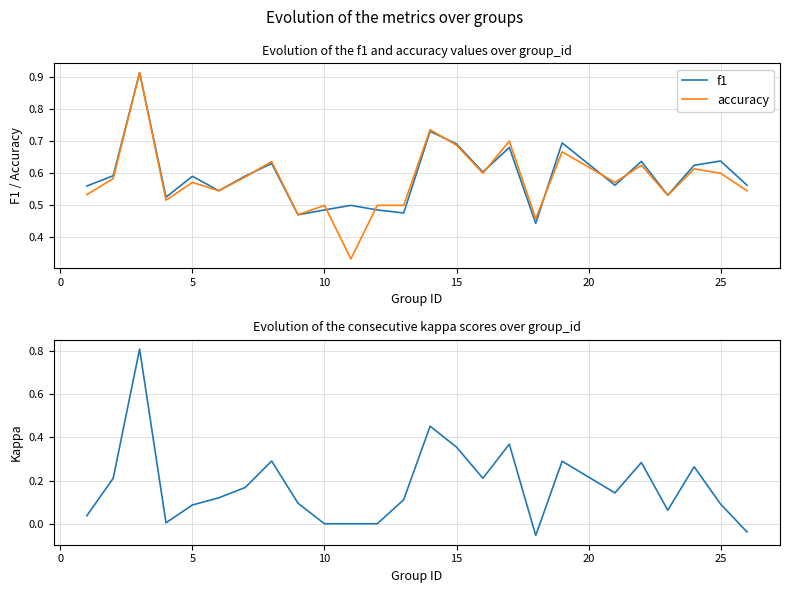

Reading left to right, transcribe all the data shown in this chart.

f1: 0.6	0.6	0.9	0.5	0.6	0.5	0.6	0.6	0.5	0.5	0.5	0.5	0.5	0.7	0.7	0.6	0.7	0.4	0.7	0.6	0.6	0.5	0.6	0.6	0.6
accuracy: 0.5	0.6	0.9	0.5	0.6	0.5	0.6	0.6	0.5	0.5	0.3	0.5	0.5	0.7	0.7	0.6	0.7	0.5	0.7	0.6	0.6	0.5	0.6	0.6	0.5
kappa: 0.0	0.2	0.8	0.0	0.1	0.1	0.2	0.3	0.1	0.0	0.0	0.0	0.1	0.5	0.4	0.2	0.4	-0.1	0.3	0.1	0.3	0.1	0.3	0.1	-0.0